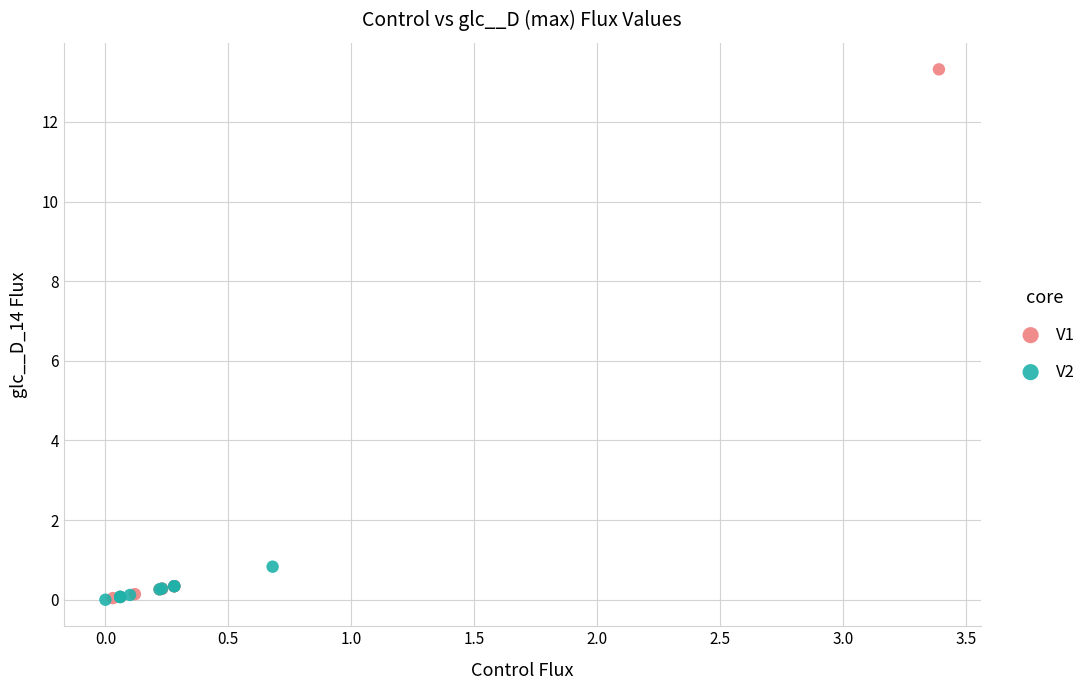

Which series has the widest spread of Y values?

V1